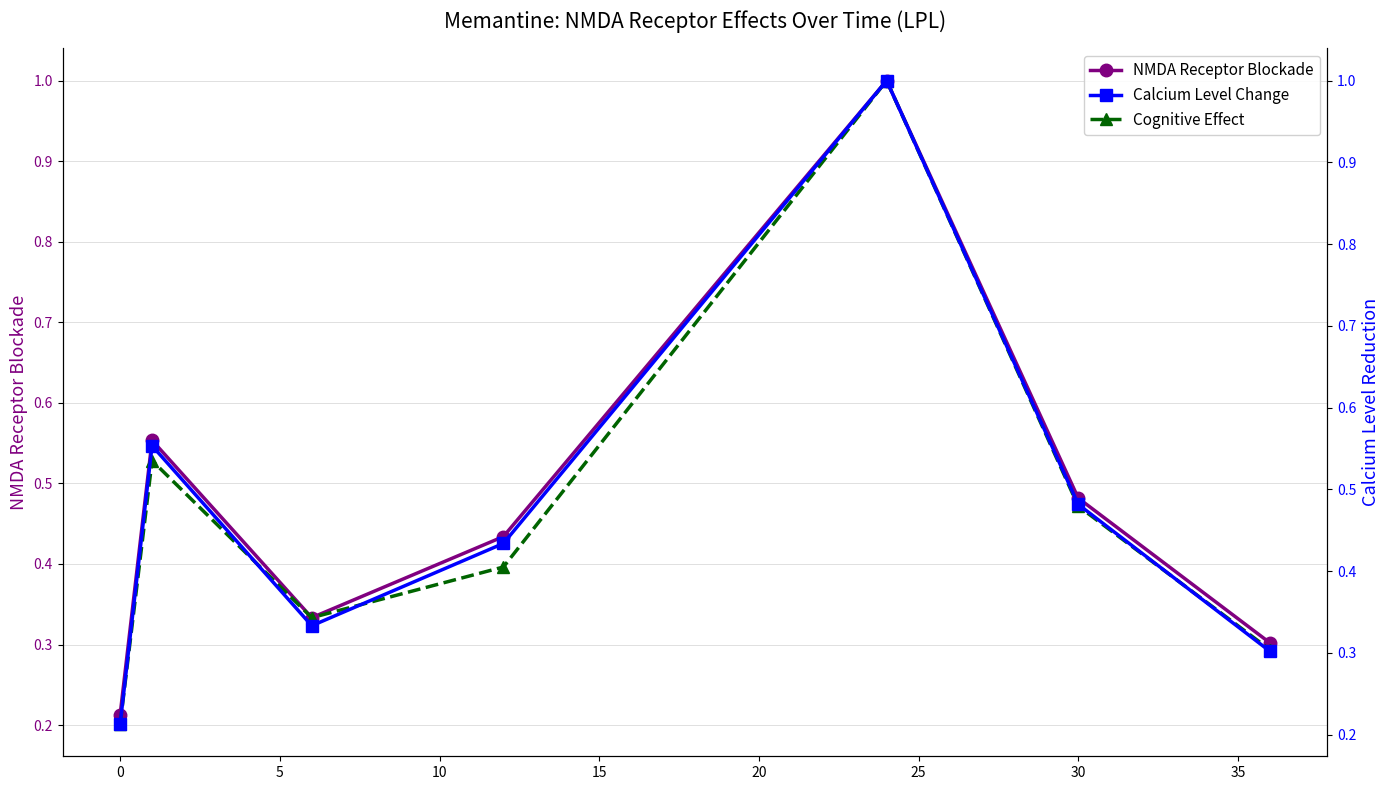

The value of NMDA Receptor Blockade at 0 is 0.3. True or false?

False